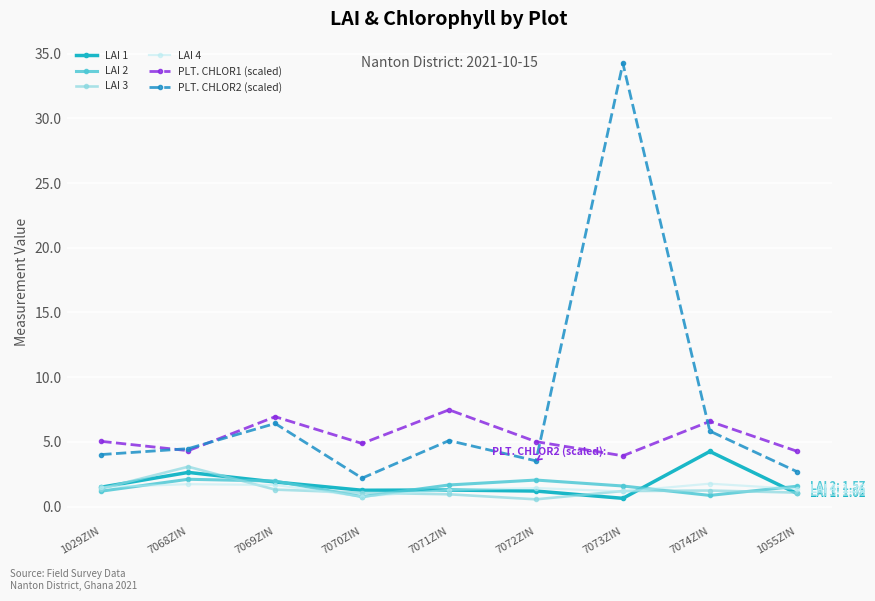

At which label does LAI 1 first exceed 1?

1029ZIN